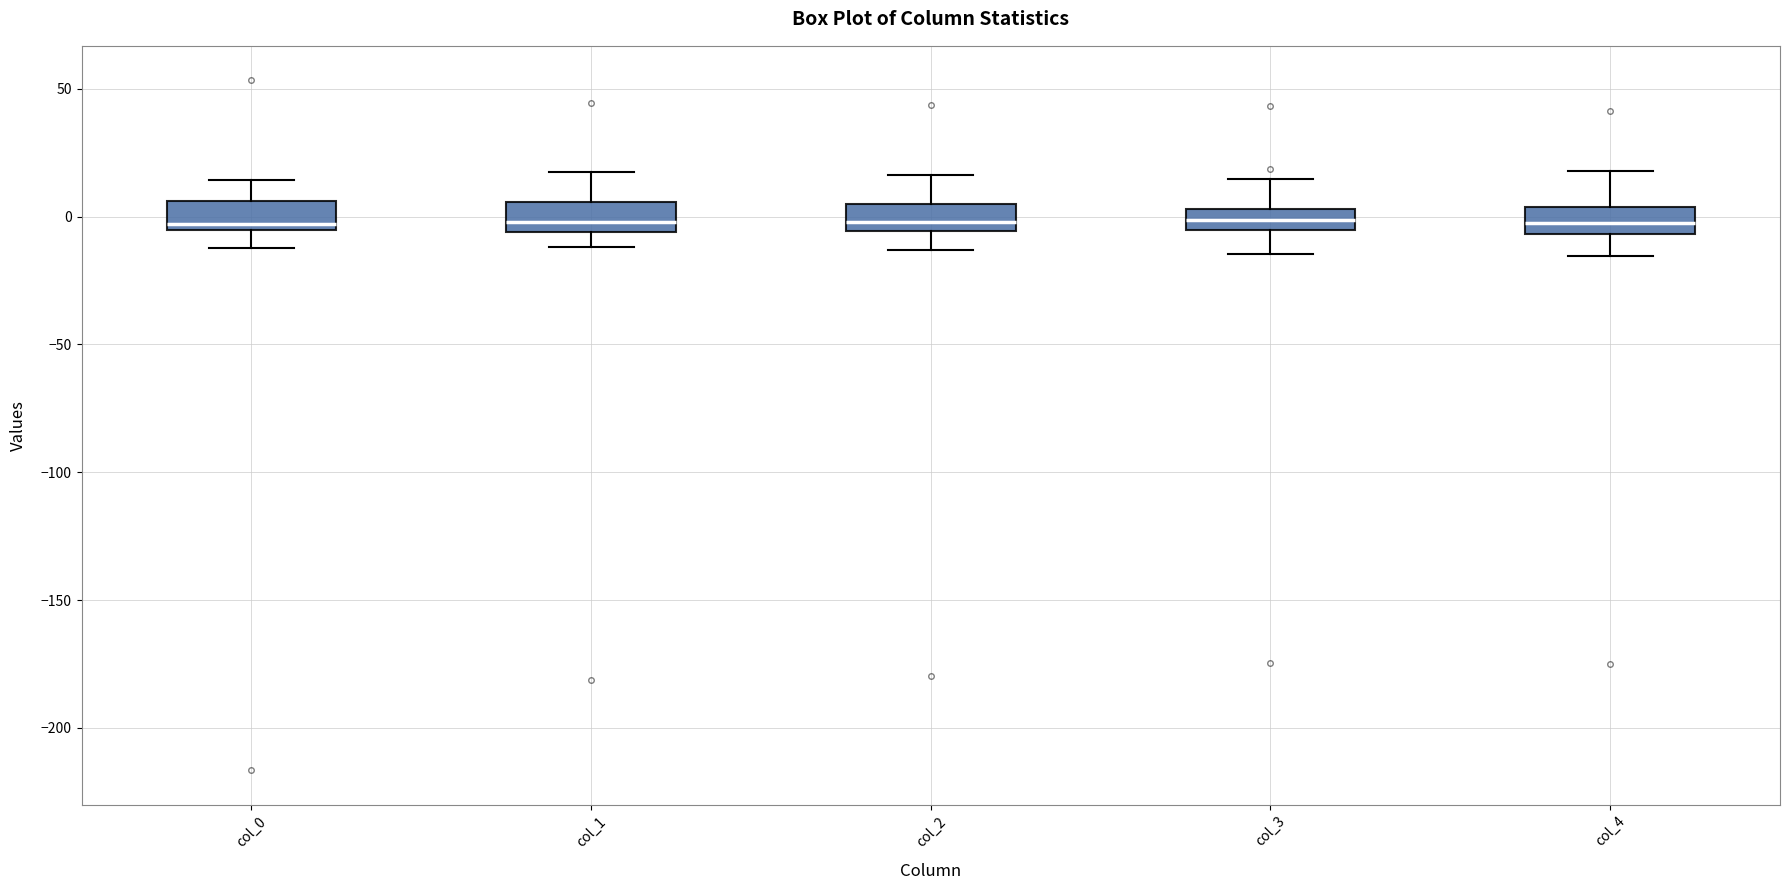

Reading left to right, read every box against the y-axis: the position of its median line, the range the box covers, and the ends of its whiskers. The values are not printed on the chart, so give them approximately, as read against the axis.

col_0: median -5 (just above the box's lower edge), box -5 to 5, whiskers -10 to 15
col_1: median 0, box -5 to 5, whiskers -10 to 15
col_2: median 0, box -5 to 5, whiskers -15 to 15
col_3: median 0, box -5 to 5, whiskers -15 to 15
col_4: median 0, box -5 to 5, whiskers -15 to 20